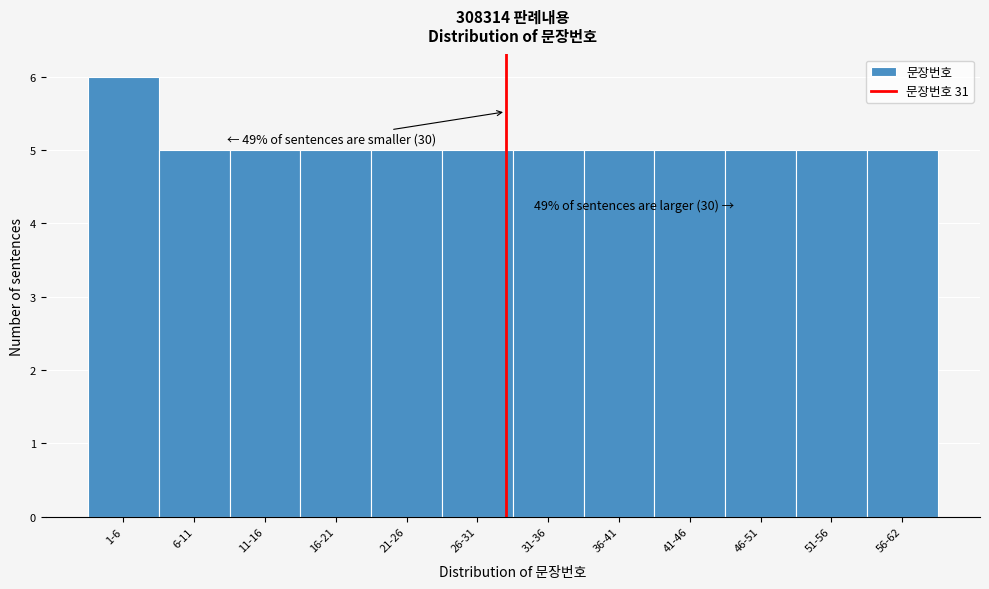

Reading right to left, list all the values displayed in this chart.

5	5	5	5	5	5	5	5	5	5	5	6